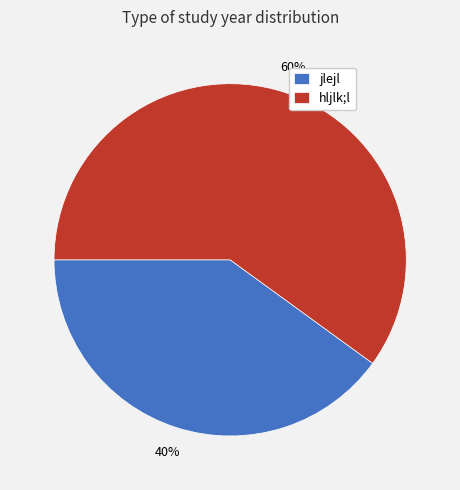

Which slice represents more than half of the pie?

hljlk;l